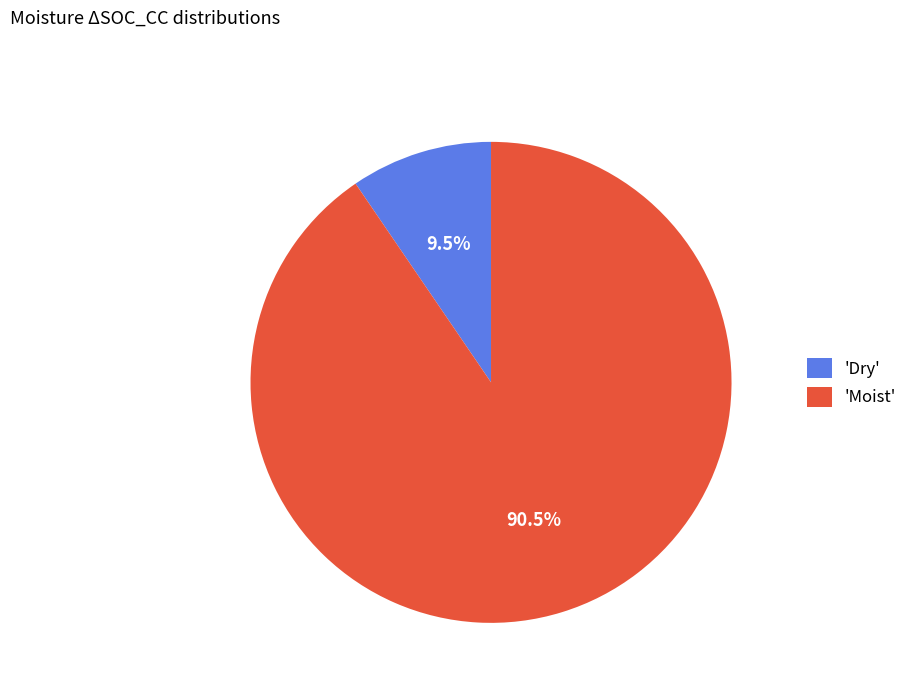

Does any single category account for the majority?

Yes